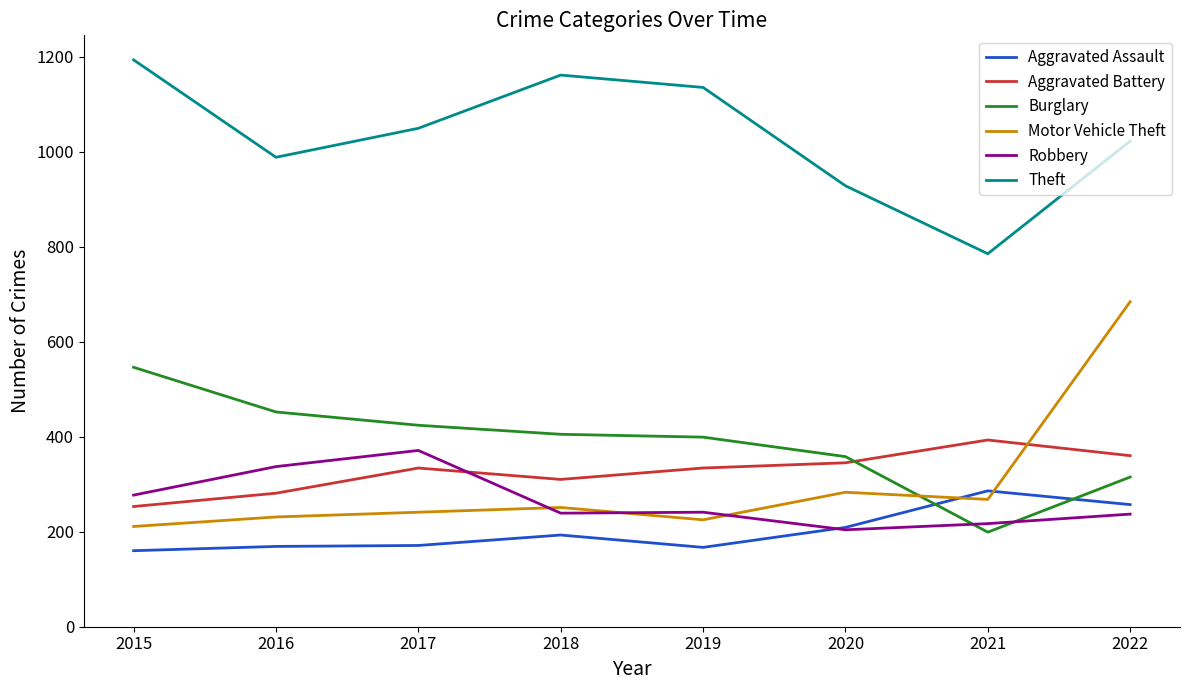

How many lines are shown in the chart?

6